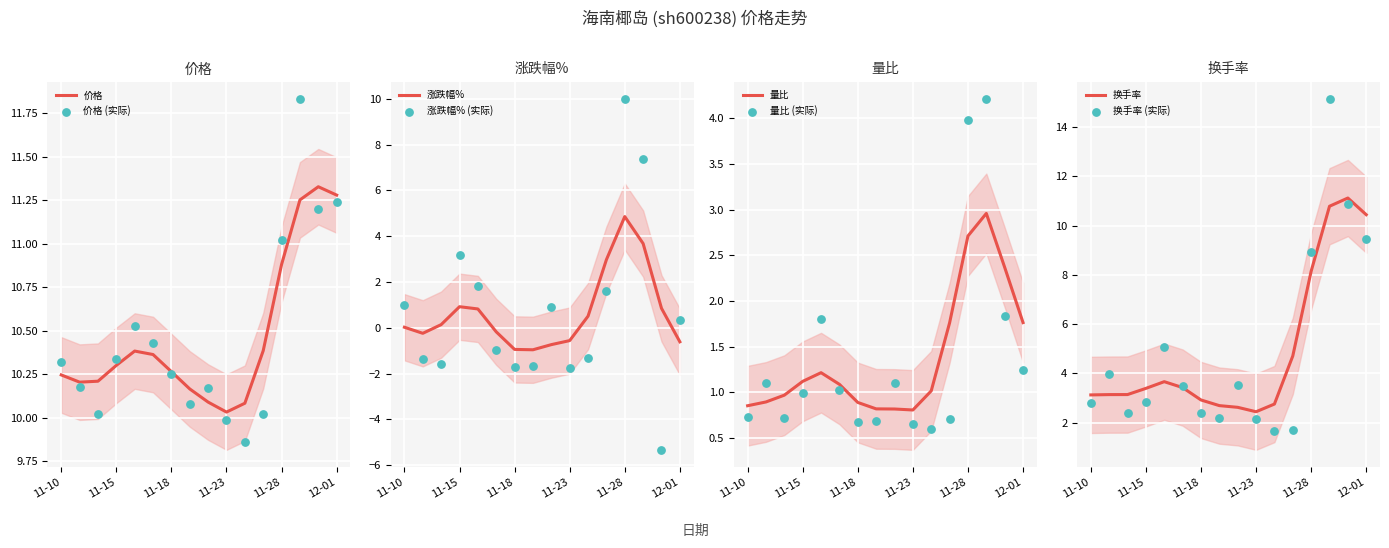

At which category is the sum across all series the highest?

2022-11-29